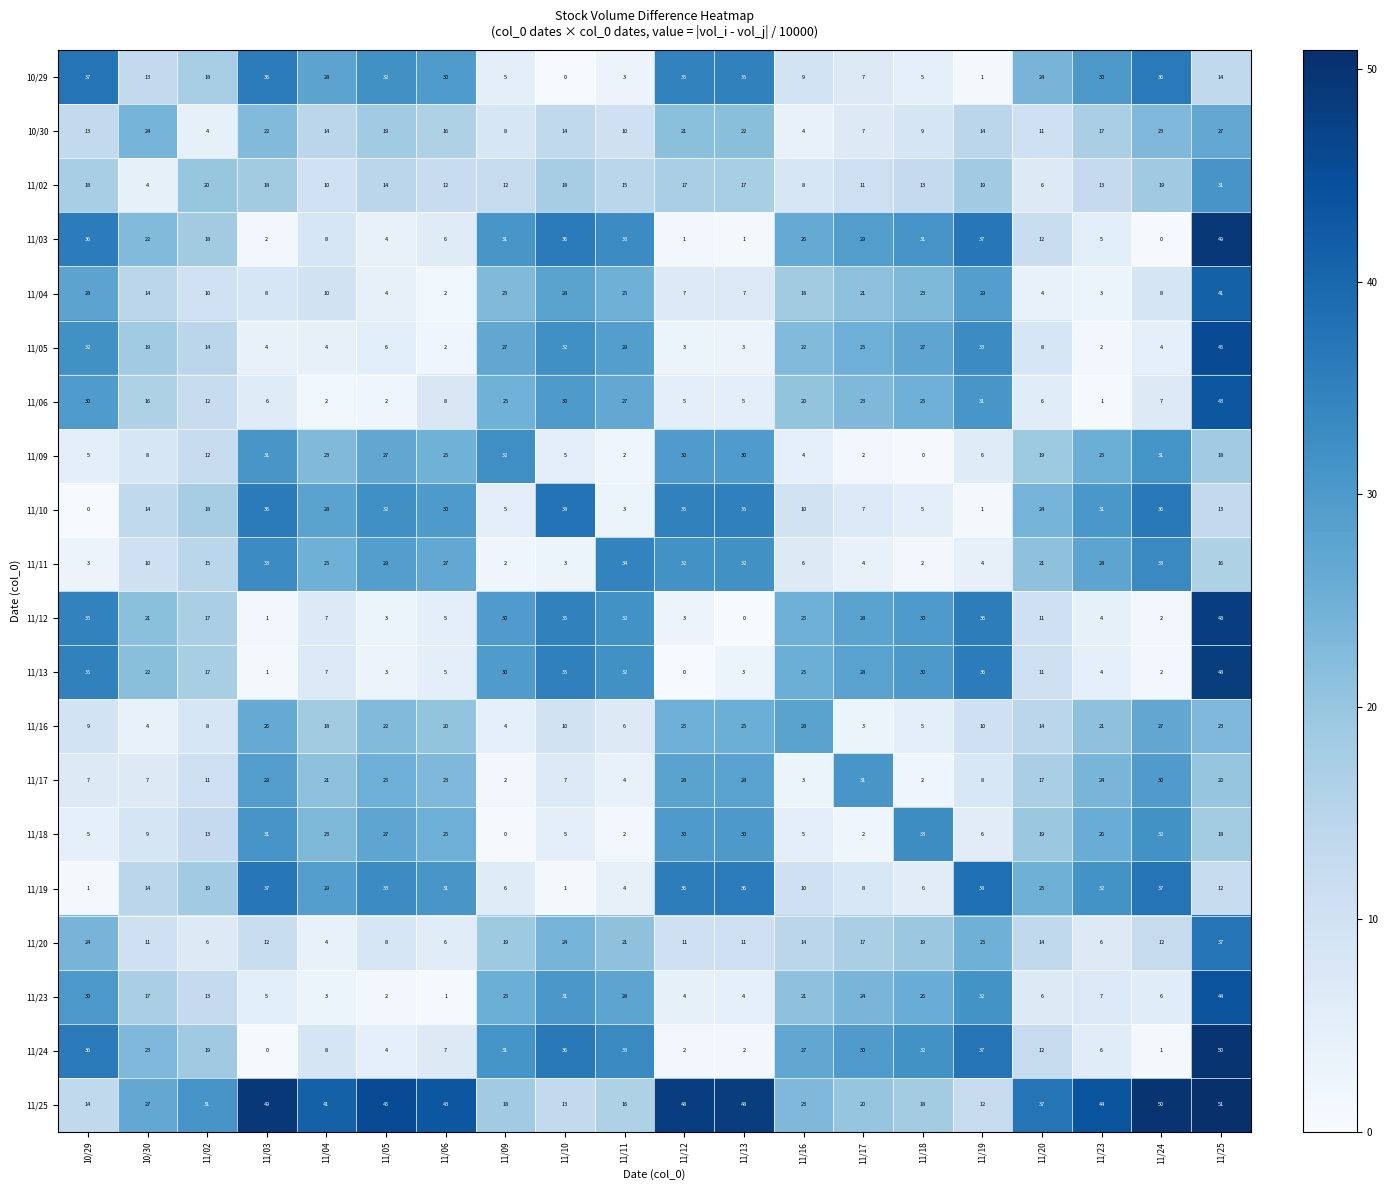

Which series has the widest spread of values?

11/24